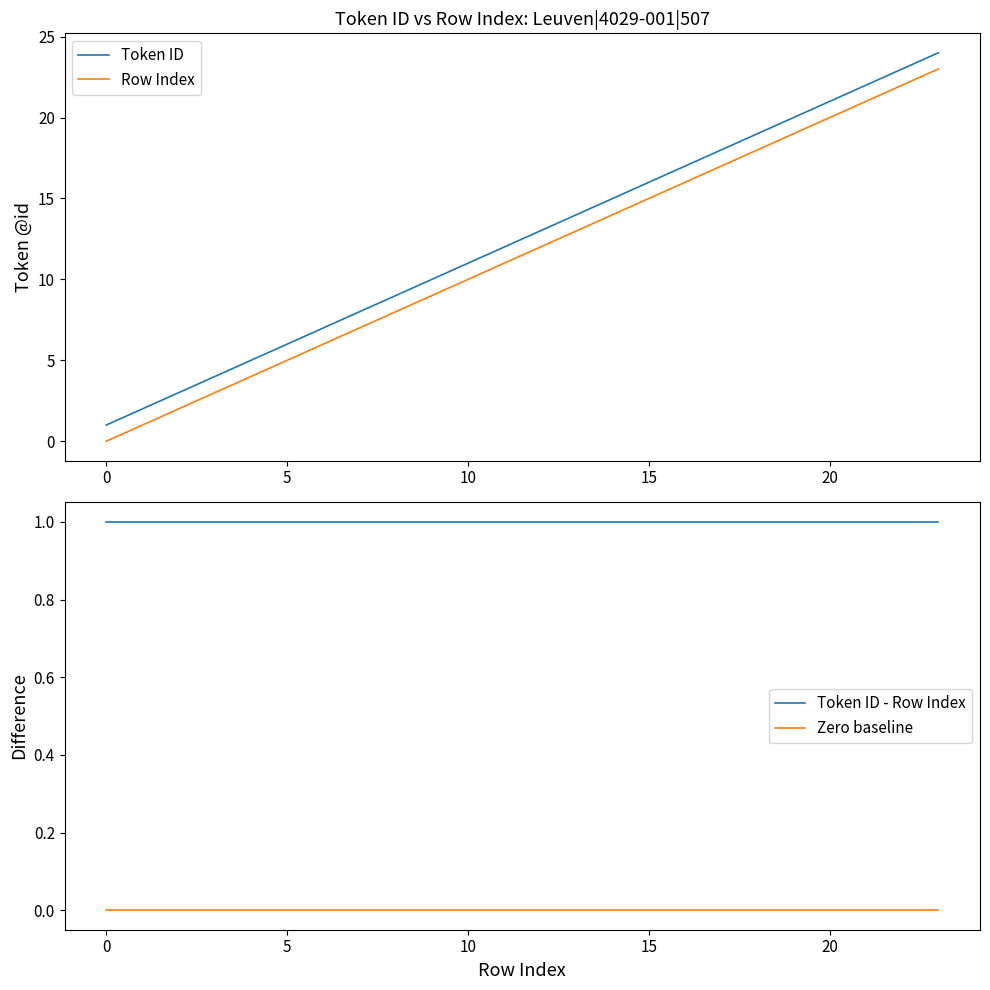

True or false: Zero baseline and Token ID - Row Index intersect in this chart.

False